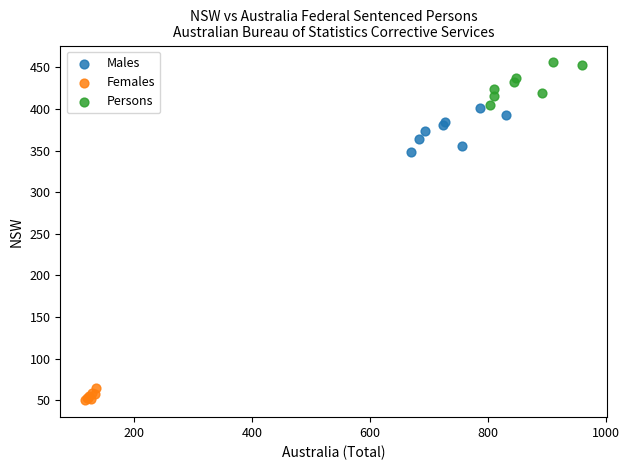

Which series reaches the minimum Y coordinate?

Females